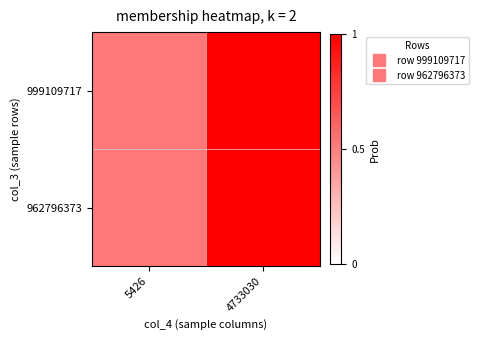

Between 4733030 and 5426, which is larger?

4733030